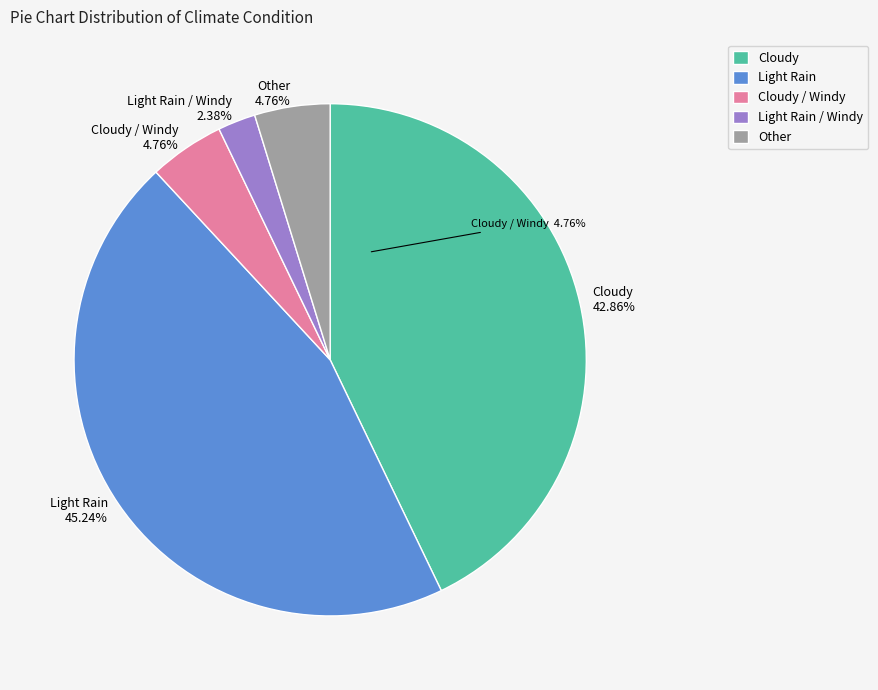

Combined, what portion of the pie is Cloudy and Light Rain / Windy?

45.2%